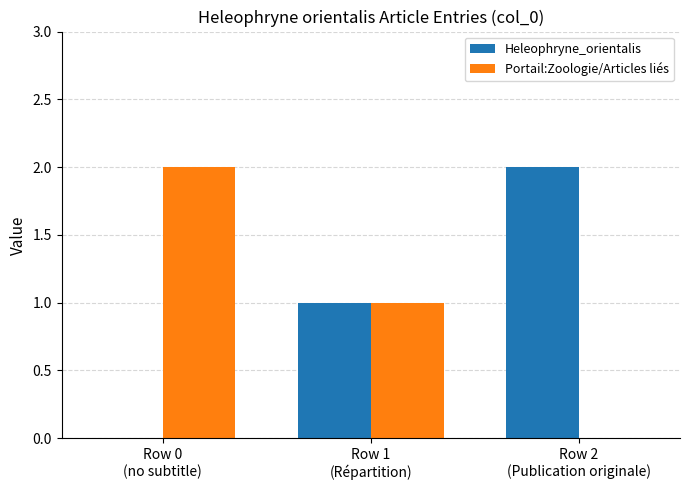

Reading right to left, what are all the values shown in this chart?

Heleophryne_orientalis: Row 2
(Publication originale)=2	Row 1
(Répartition)=1	Row 0
(no subtitle)=0
Portail:Zoologie/Articles liés: Row 2
(Publication originale)=0	Row 1
(Répartition)=1	Row 0
(no subtitle)=2